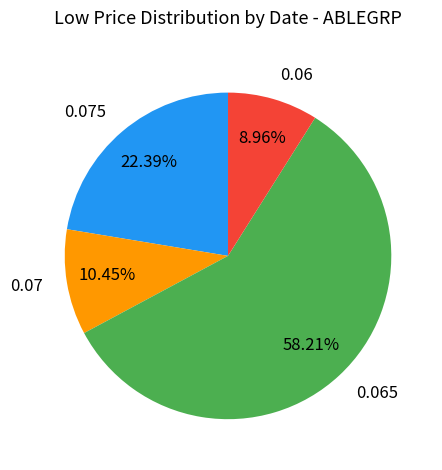

Which slice is the largest?

0.065